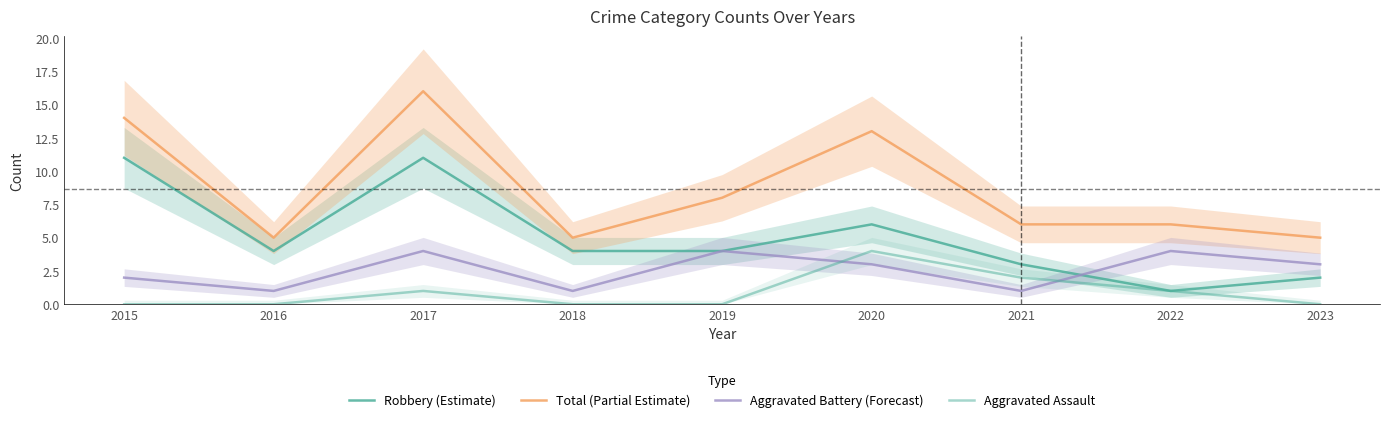

Rank the categories by Aggravated Assault value from lowest to highest.

2015, 2016, 2018, 2019, 2023, 2017, 2022, 2021, 2020